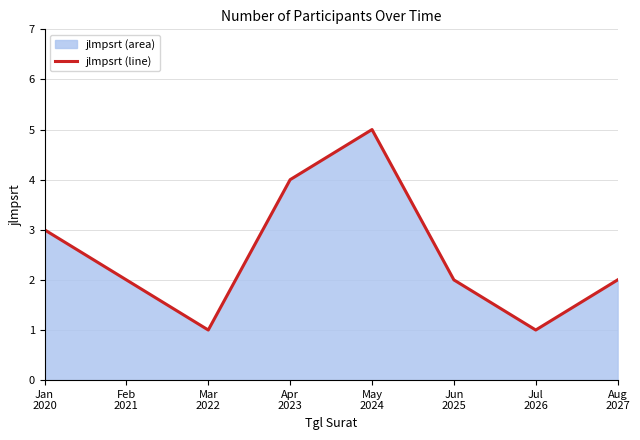

What is the maximum value shown in the chart?

5